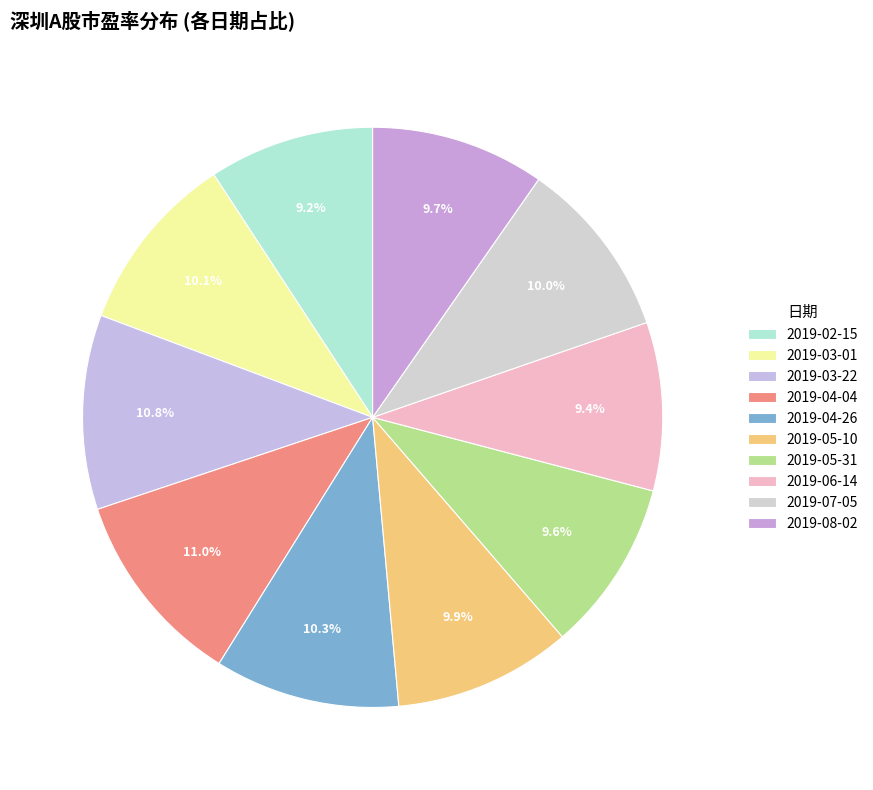

Count the number of slices in the pie.

10